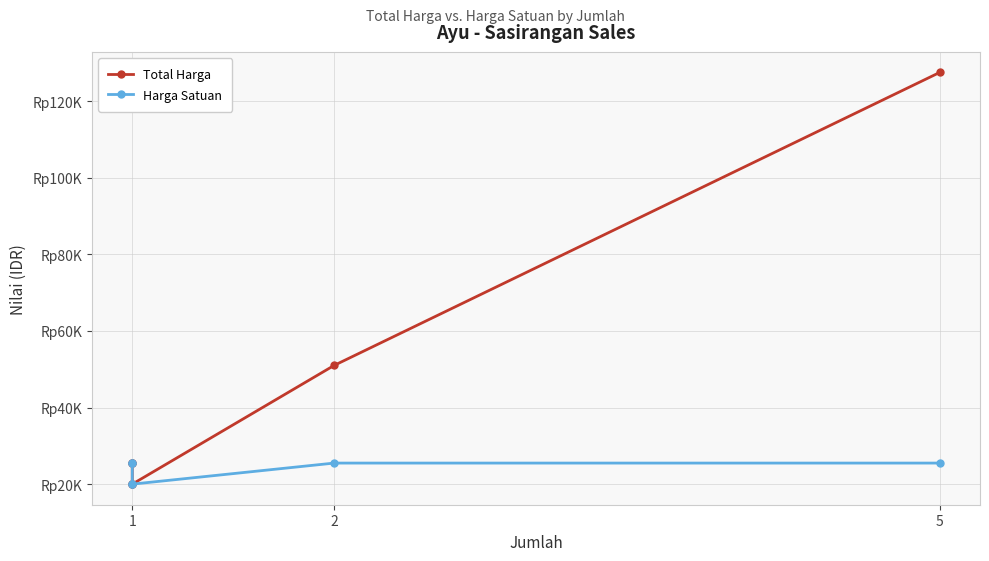

Which series changed the most between 2 and 3?

Total Harga